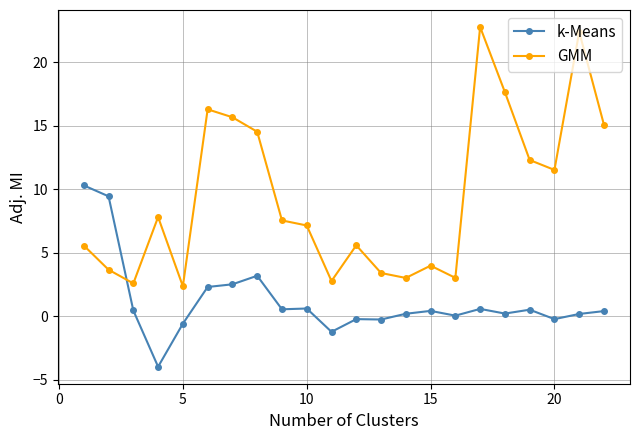

Does the chart have visible grid lines?

Yes